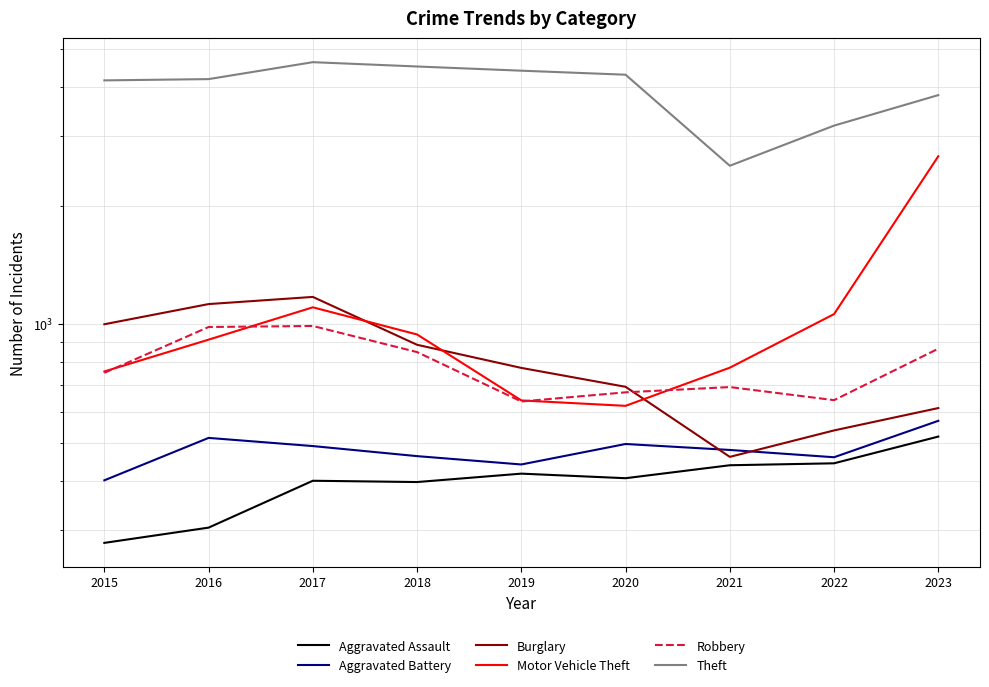

How many lines are shown in the chart?

6